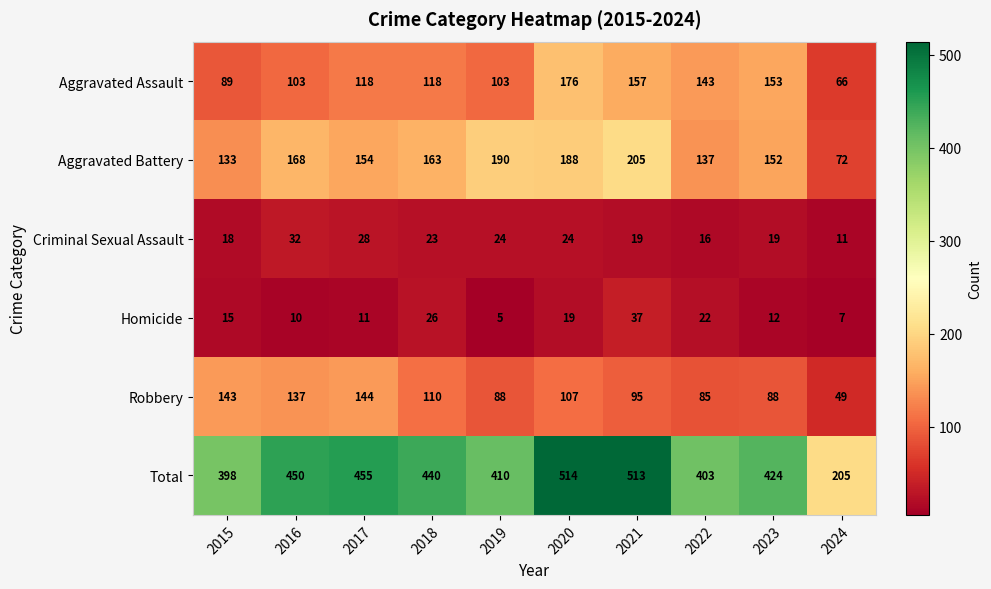

Count the number of categories in the chart.

10